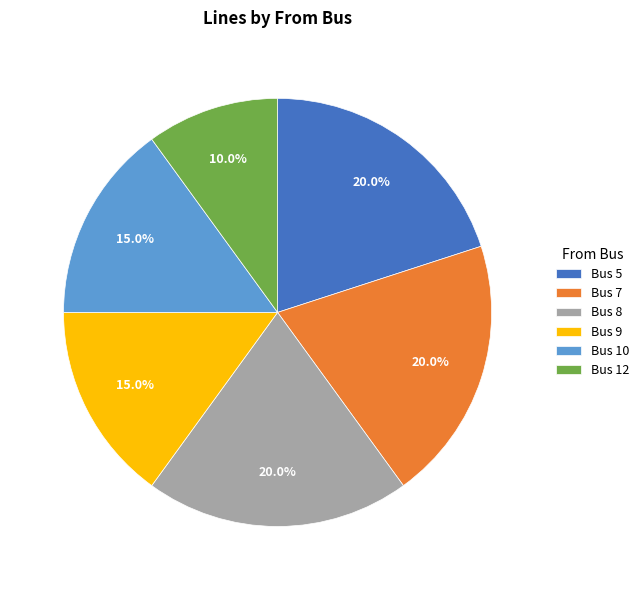

Which category has the smallest portion of the pie?

Bus 12